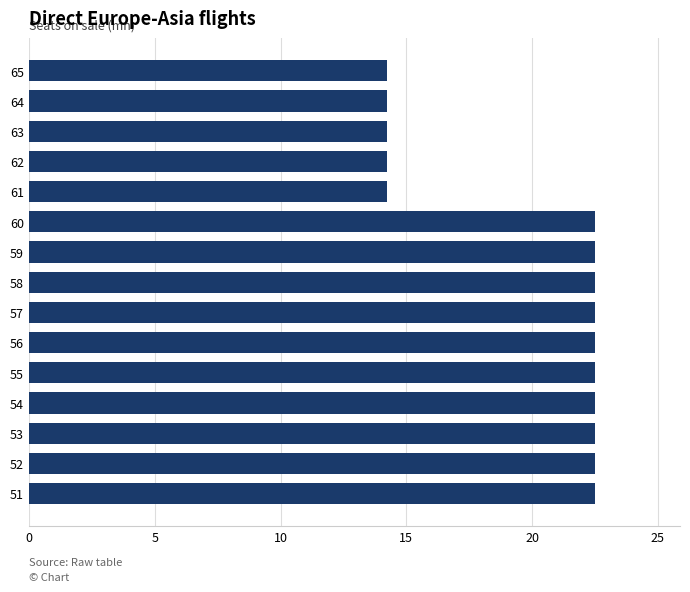

How many bars are there in total?

15